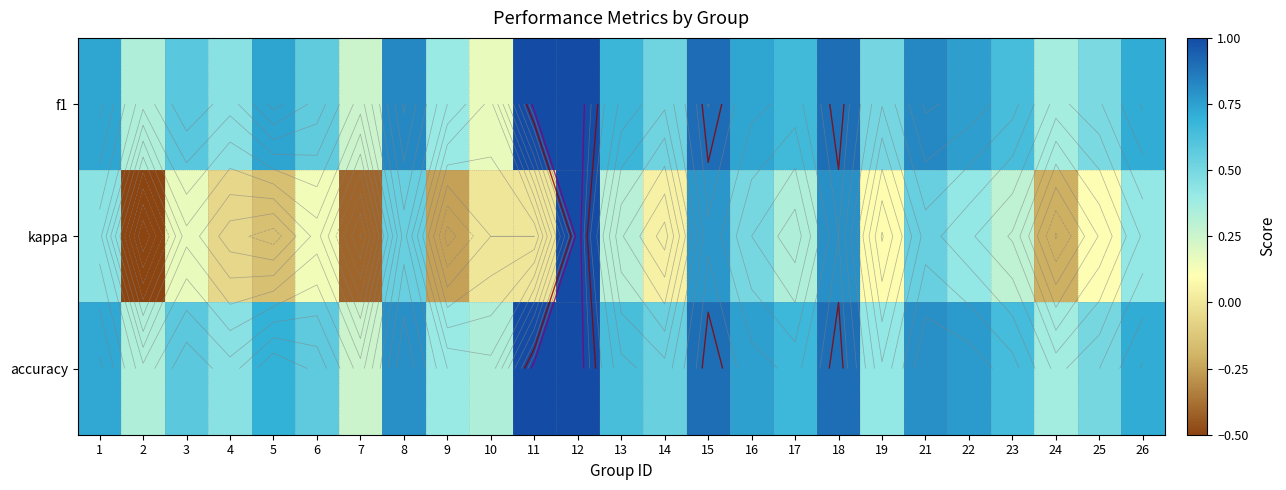

What is the sum of all kappa values?

5.3